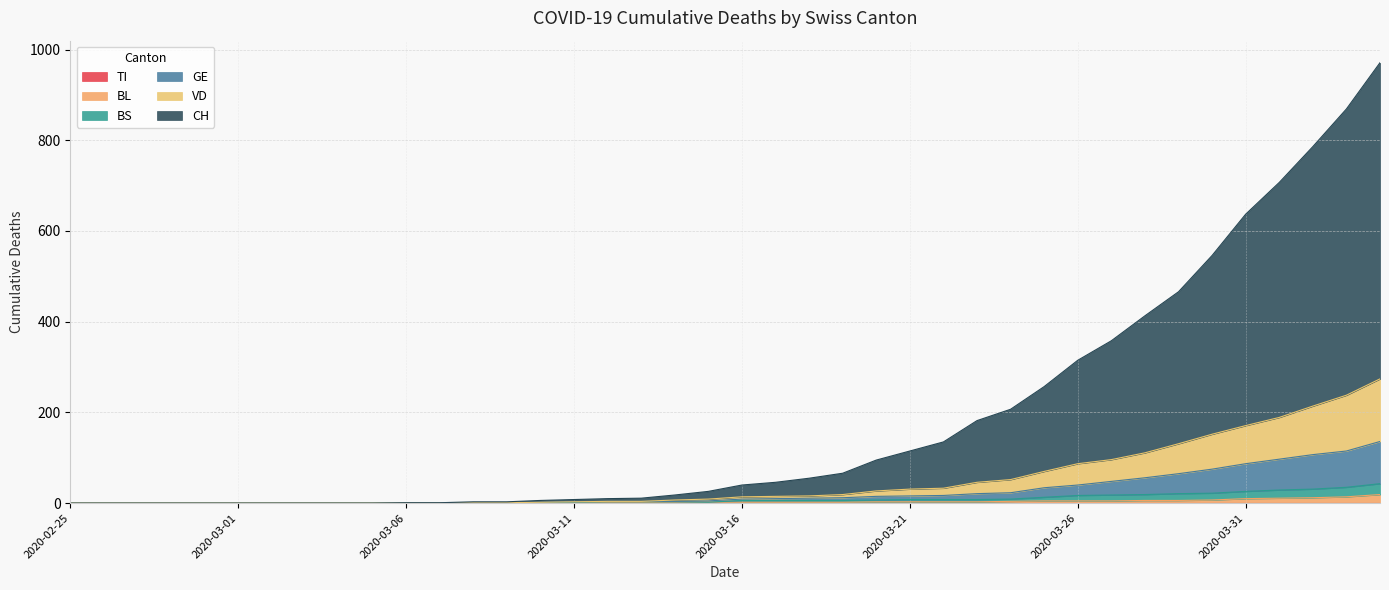

Reading left to right, transcribe all the data shown in this chart.

CH: 0	0	0	0	0	0	0	0	0	0	1	1	3	3	6	8	10	11	18	26	40	46	55	66	95	115	135	182	207	257	315	358	413	466	546	637	707	786	869	971
VD: 0	0	0	0	0	0	0	0	0	0	0	0	1	1	2	3	4	4	7	9	14	15	16	19	27	31	33	46	52	70	87	96	111	131	152	171	189	214	238	274
GE: 0	0	0	0	0	0	0	0	0	0	0	0	1	1	2	3	4	4	4	5	9	10	11	12	15	16	17	21	23	34	40	48	56	65	75	87	97	107	115	136
BL: 0	0	0	0	0	0	0	0	0	0	0	0	1	1	1	2	2	2	2	2	2	2	2	2	3	3	3	3	4	5	5	5	6	6	7	10	11	12	14	19
BS: 0	0	0	0	0	0	0	0	0	0	0	0	1	1	1	2	3	3	3	2	6	6	6	6	7	8	8	8	9	13	17	18	19	21	22	26	29	31	35	43